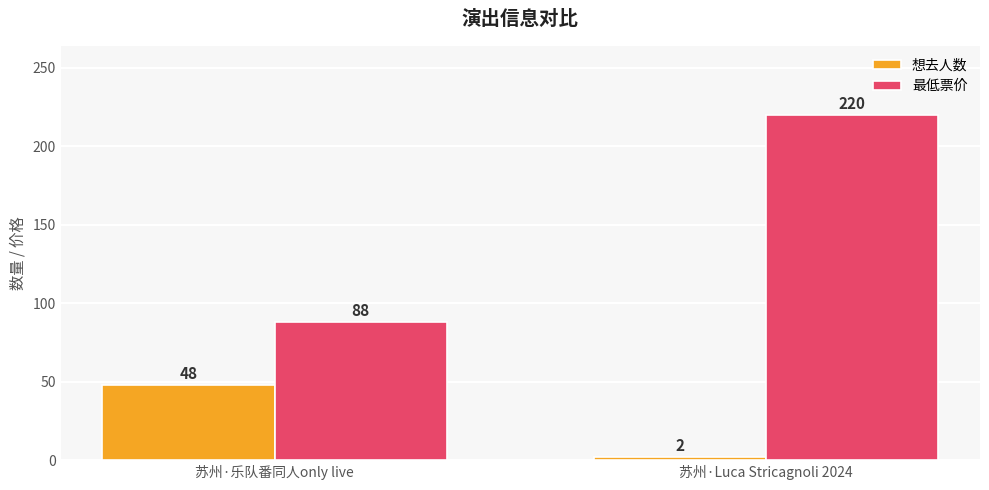

The 想去人数 series shows 2 at 苏州·Luca Stricagnoli 2024. True or false?

True